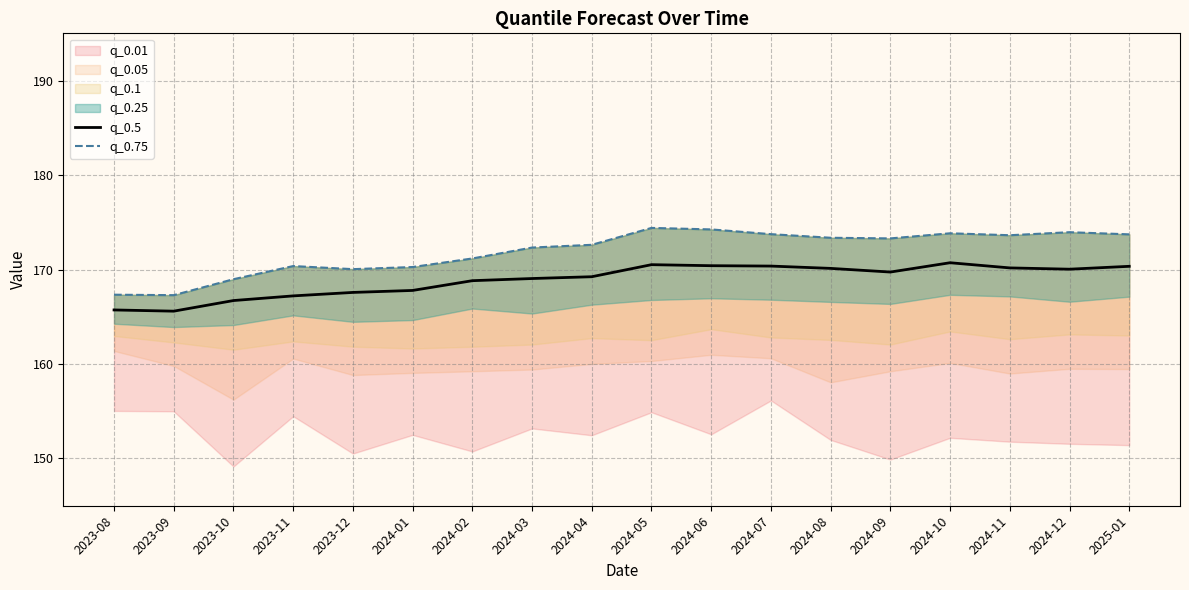

True or false: q_0.75 and q_0.5 cross at least once.

False